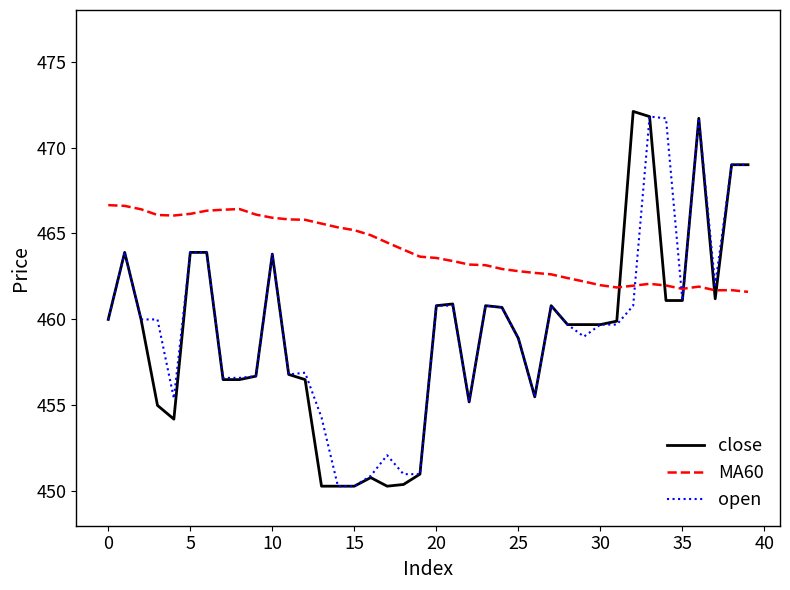

What is the minimum value for close?

450.3